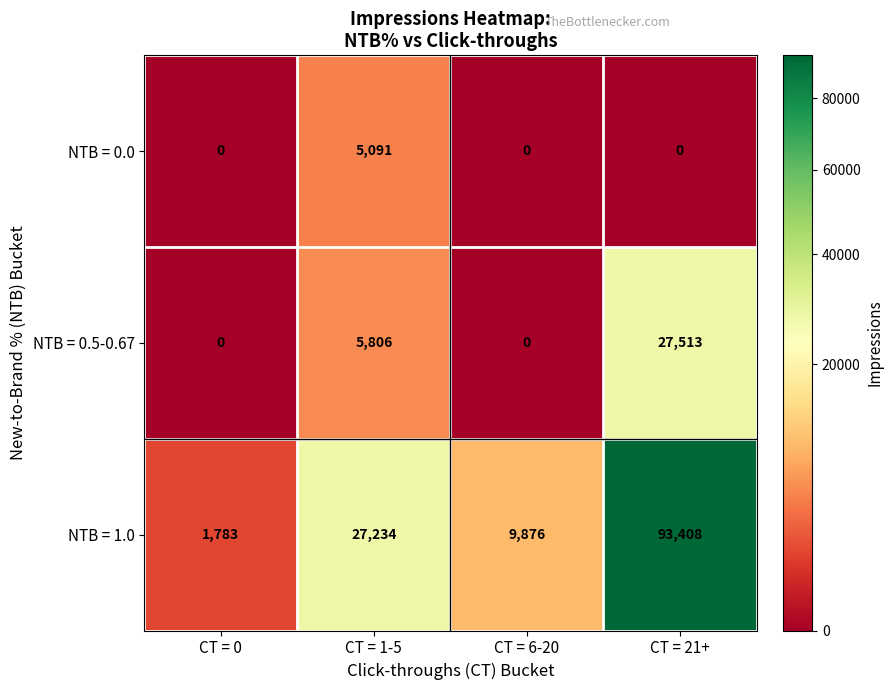

How many series are shown in this chart?

3